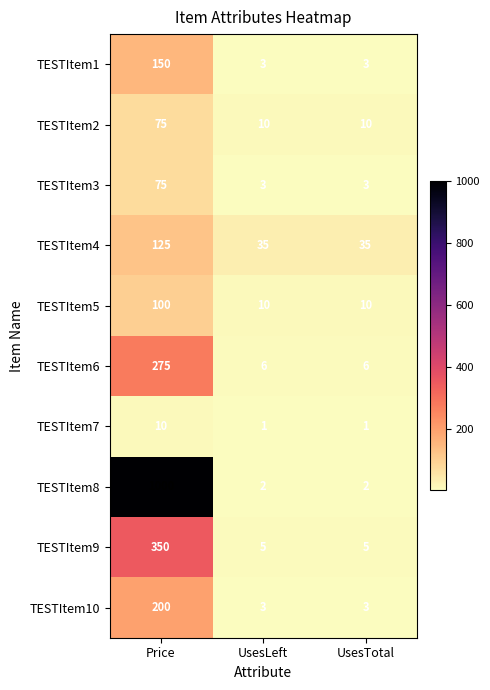

Read the TESTItem5 value at UsesLeft, to the nearest 10.

10